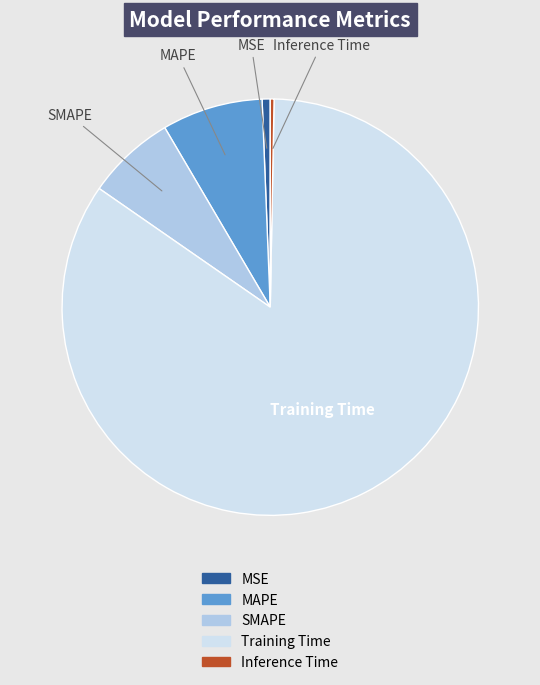

Which slice is the largest?

Training Time